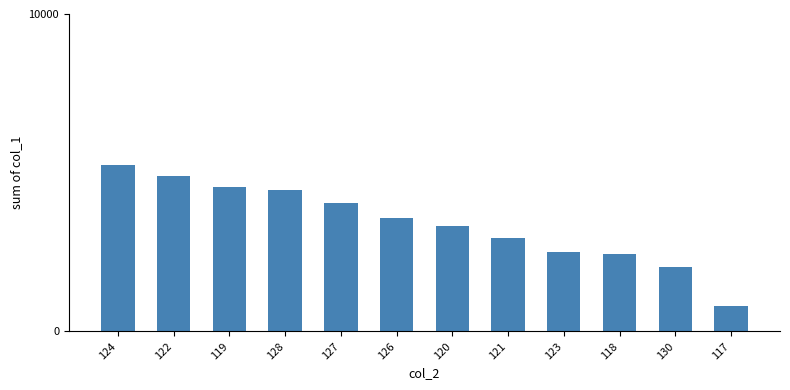

Where does the data first go above 3571?

124